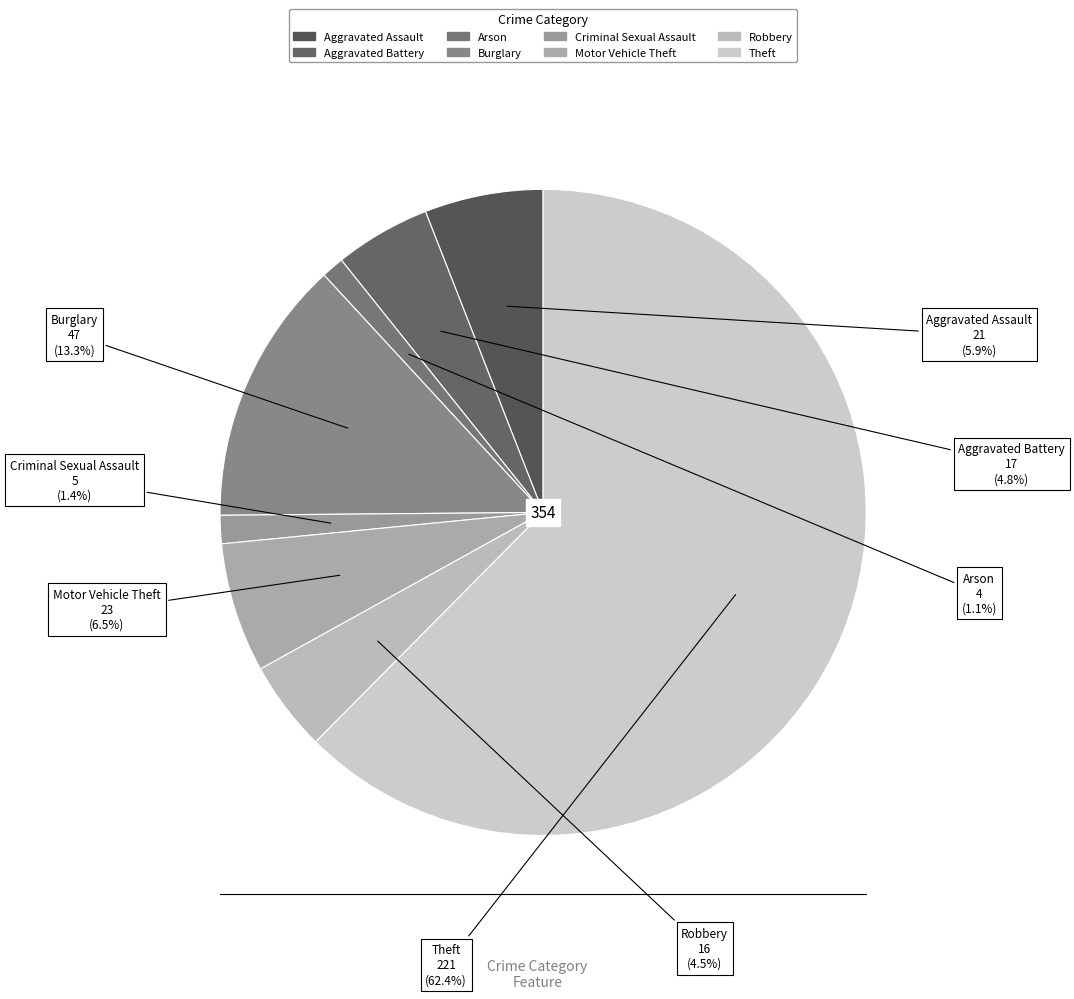

What portion of the pie excludes Arson?

98.9%